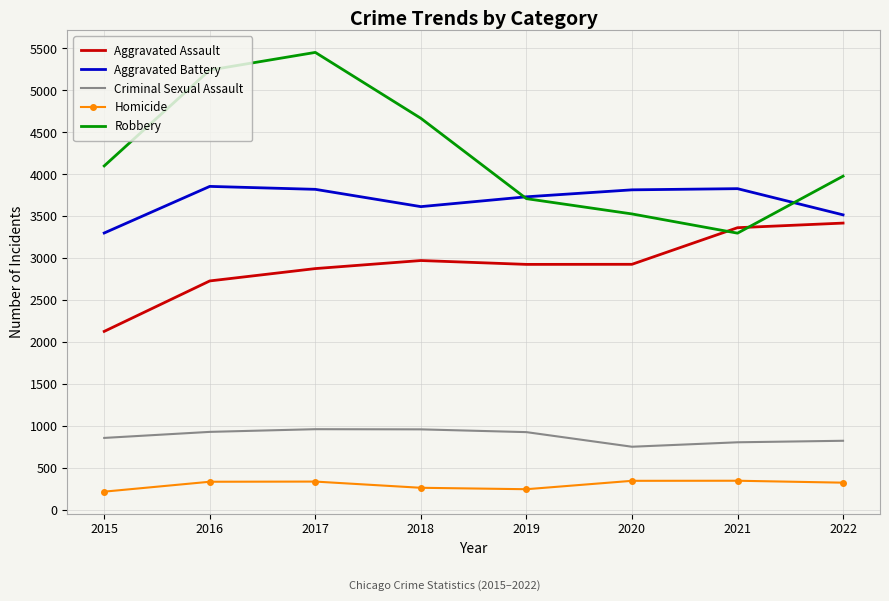

True or false: Criminal Sexual Assault and Aggravated Battery intersect in this chart.

False